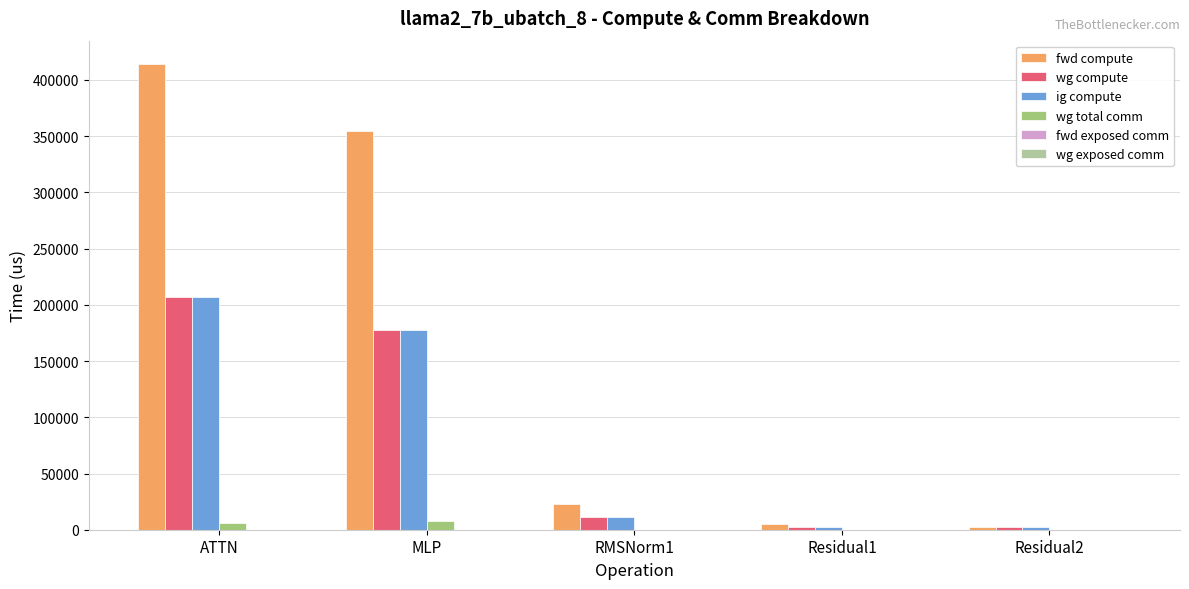

At which category is the sum across all series the highest?

ATTN